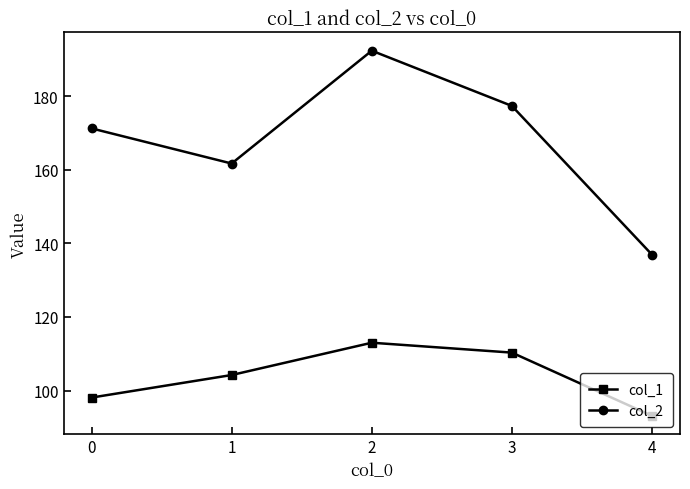

The col_1 series shows 104.2 at 1. True or false?

True